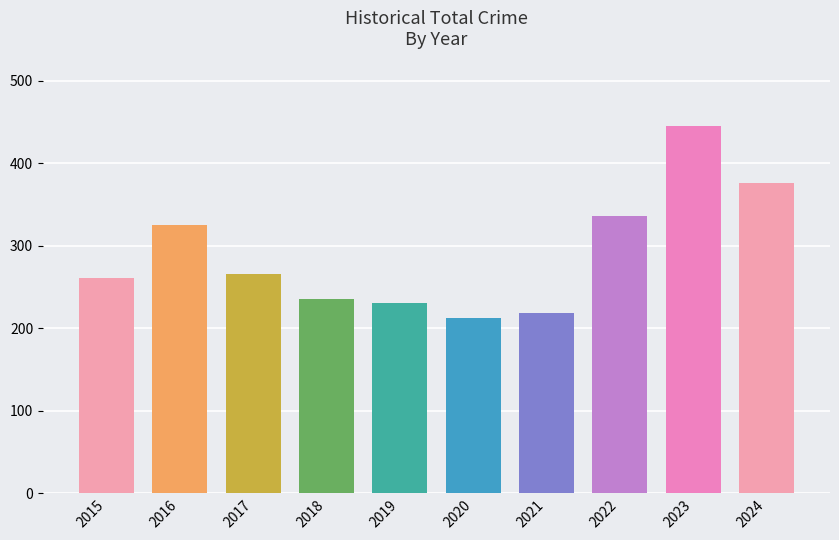

What is the sum of the values at 2016 and 2023?

770